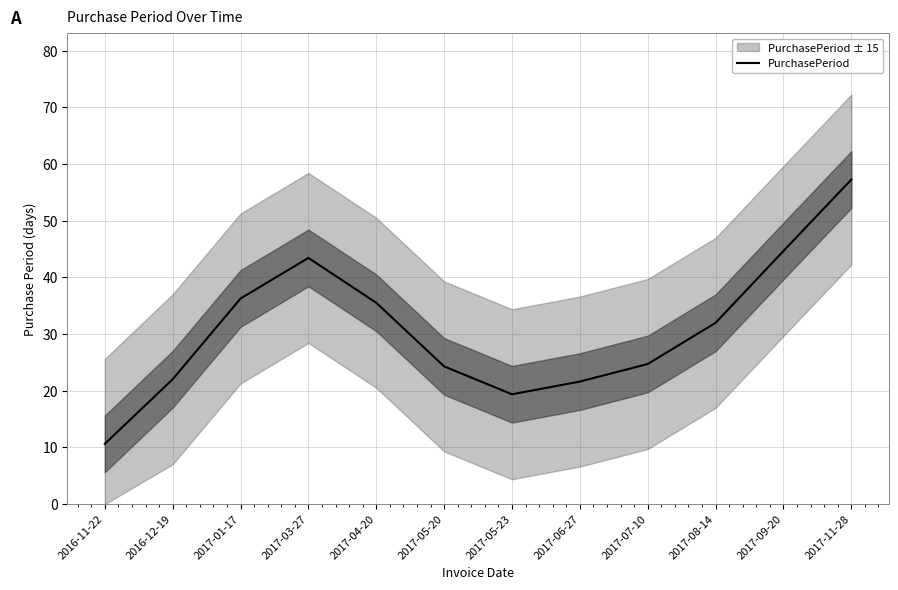

Which category has the lowest value across all series?

2016-11-22